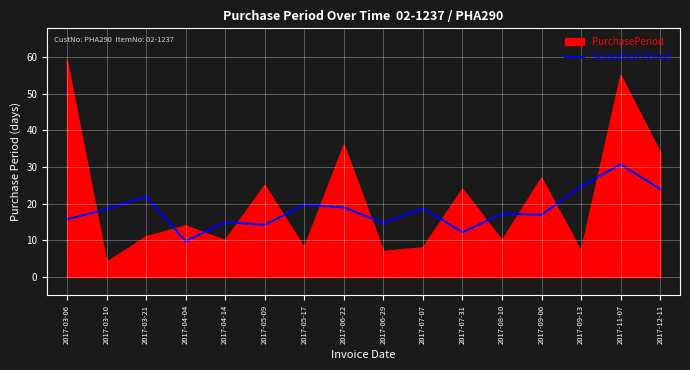

Which label corresponds to the largest value in the chart?

2017-03-06